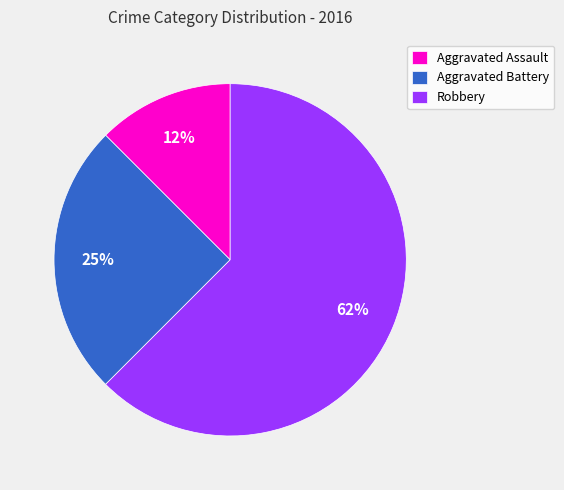

Combined, do Aggravated Assault and Robbery account for over 50%?

Yes